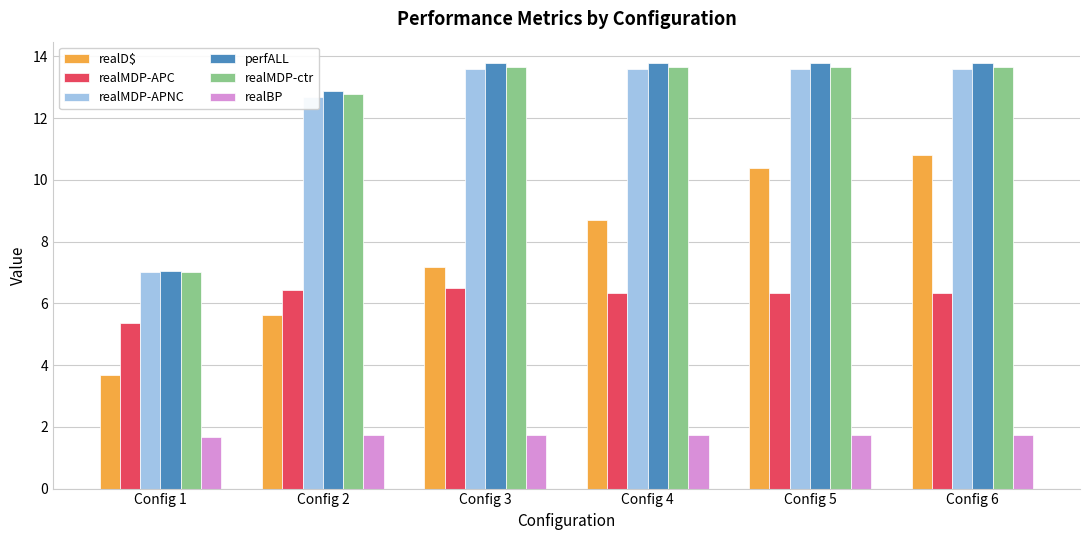

What is the spread (max minus min) of values at Config 4?

12.0